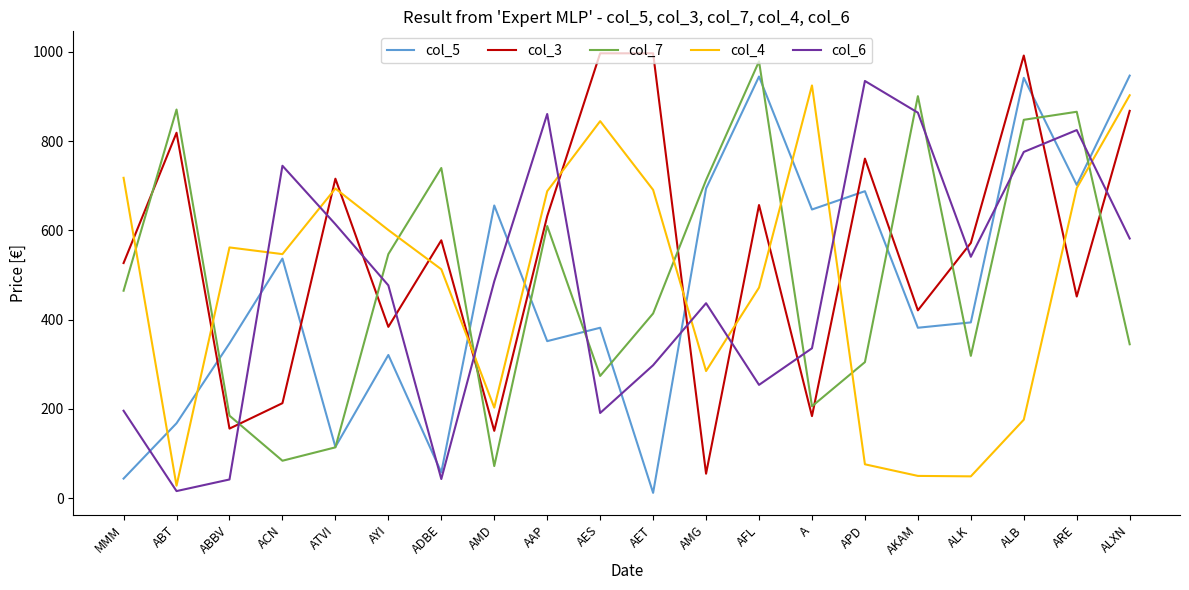

What is the difference between the highest and lowest values at ABBV?

520